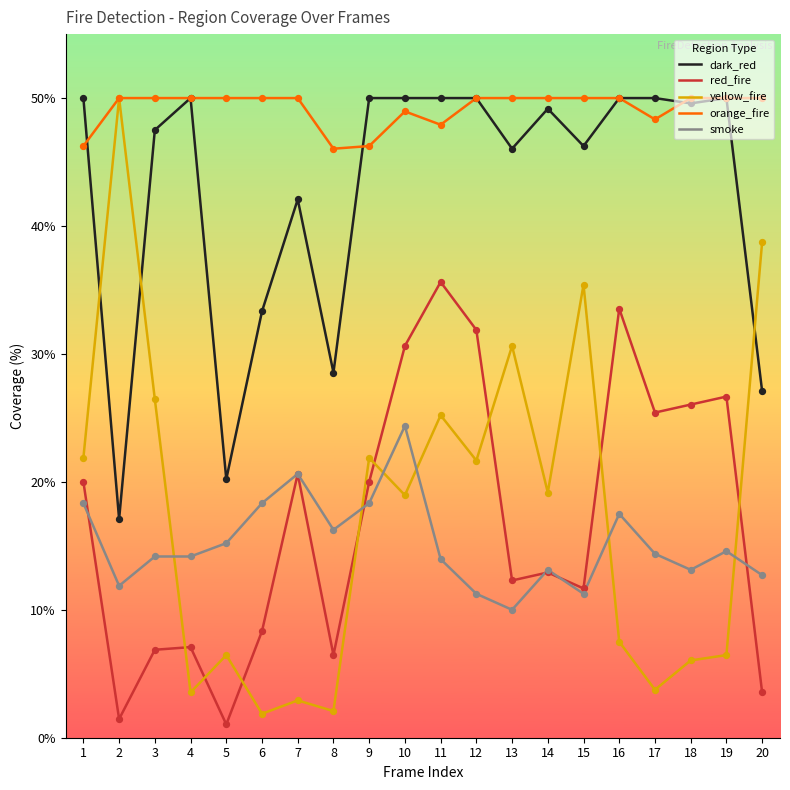

Which series changed the most between 11 and 20?

red_fire